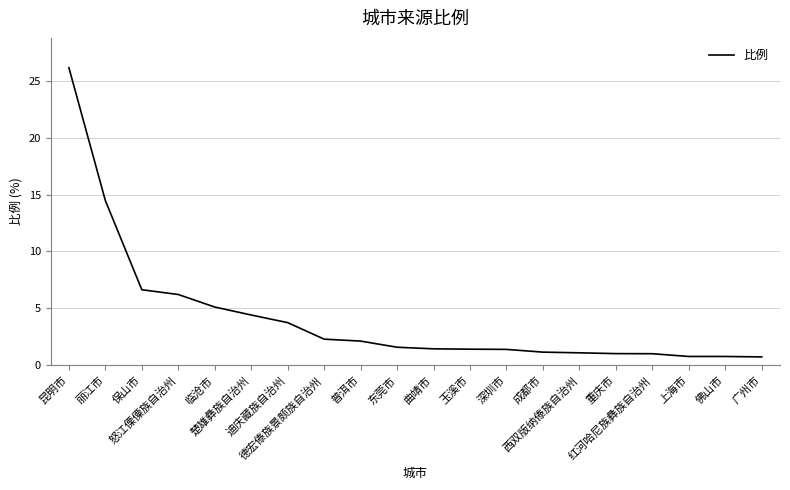

What is the minimum value shown in the chart?

0.7